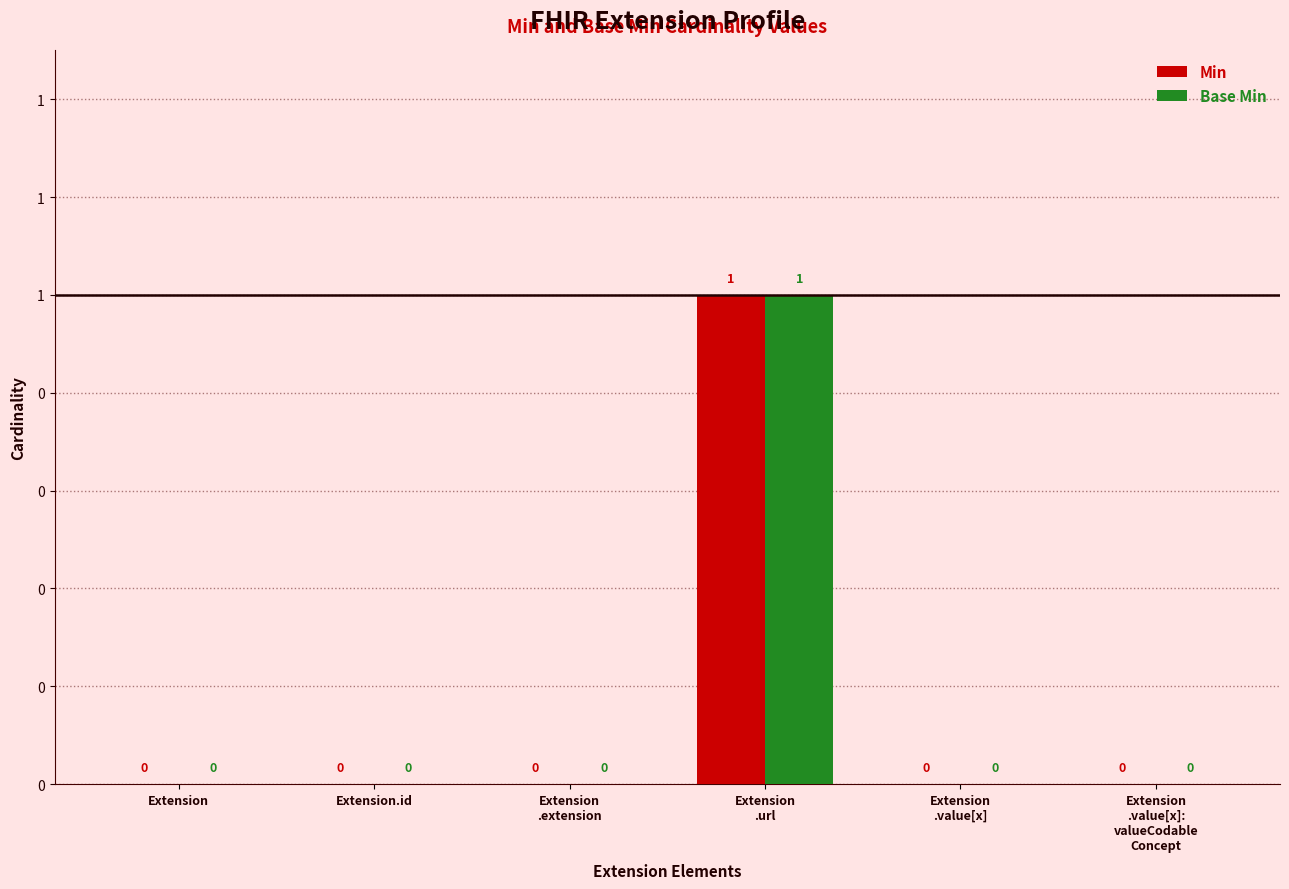

At how many categories does at least one series exceed 0?

1